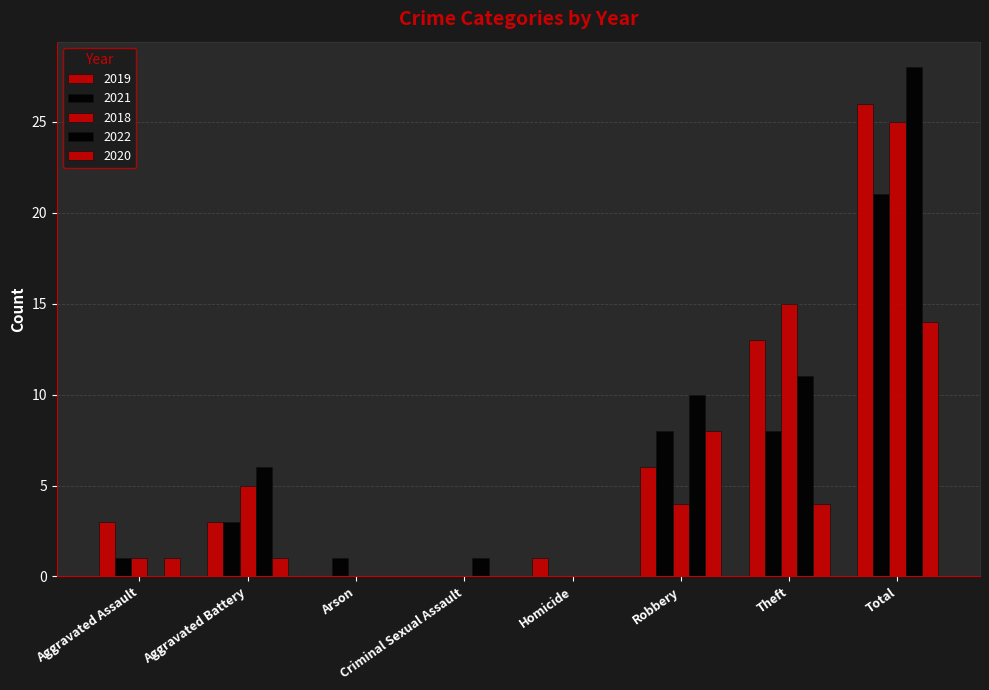

Count the number of categories in the chart.

8